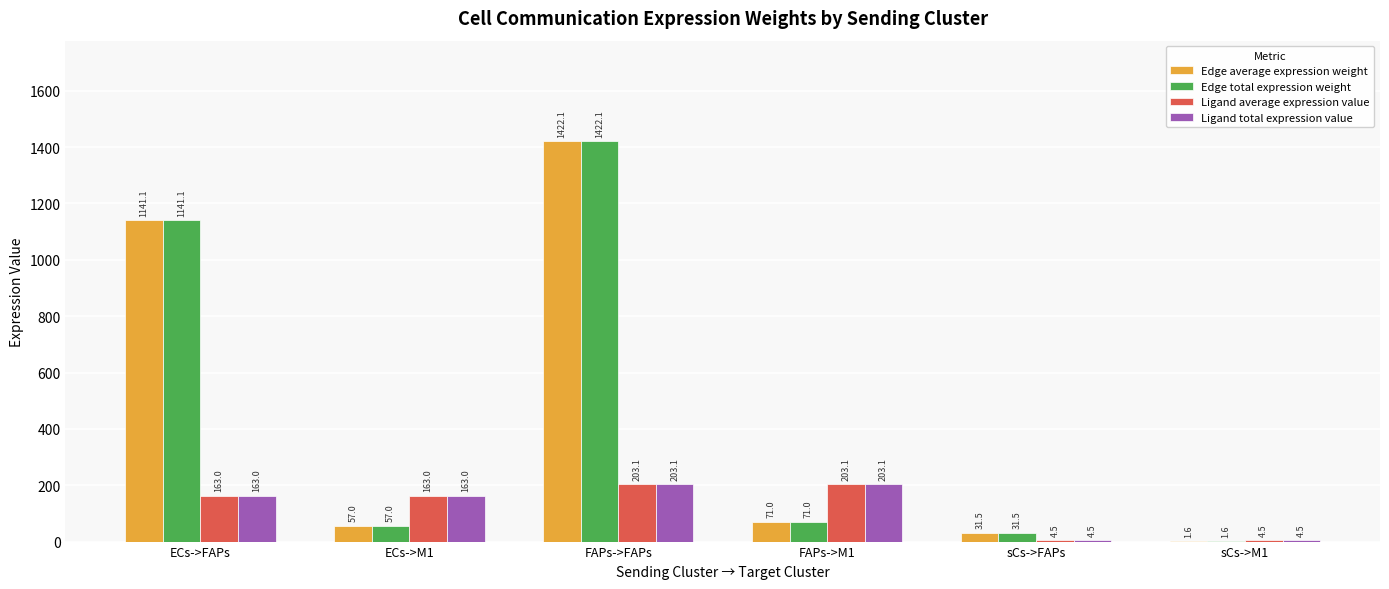

The value of Edge total expression weight at sCs->M1 is 1.6. True or false?

True